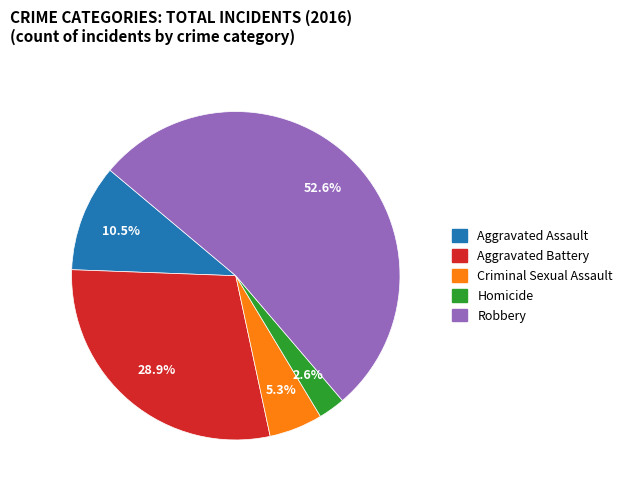

Which slice is the largest?

Robbery